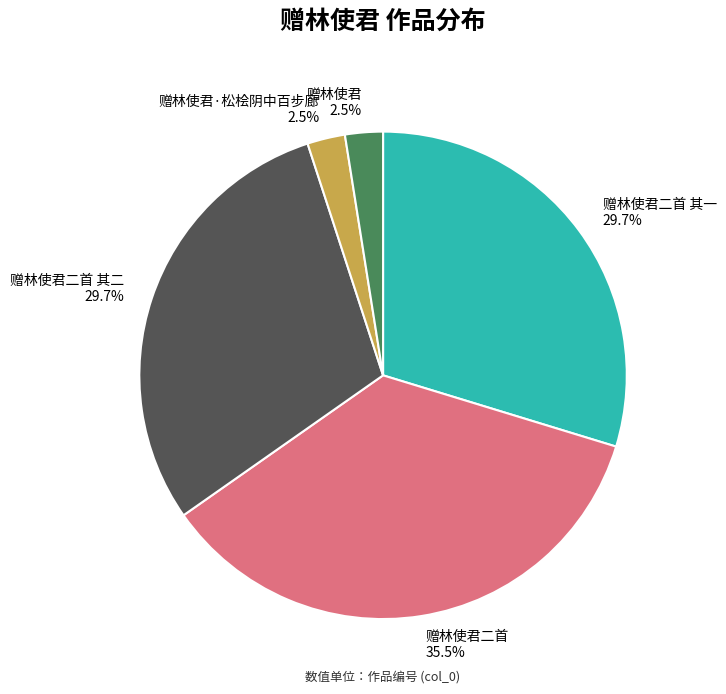

What is the largest slice in the pie chart?

赠林使君二首